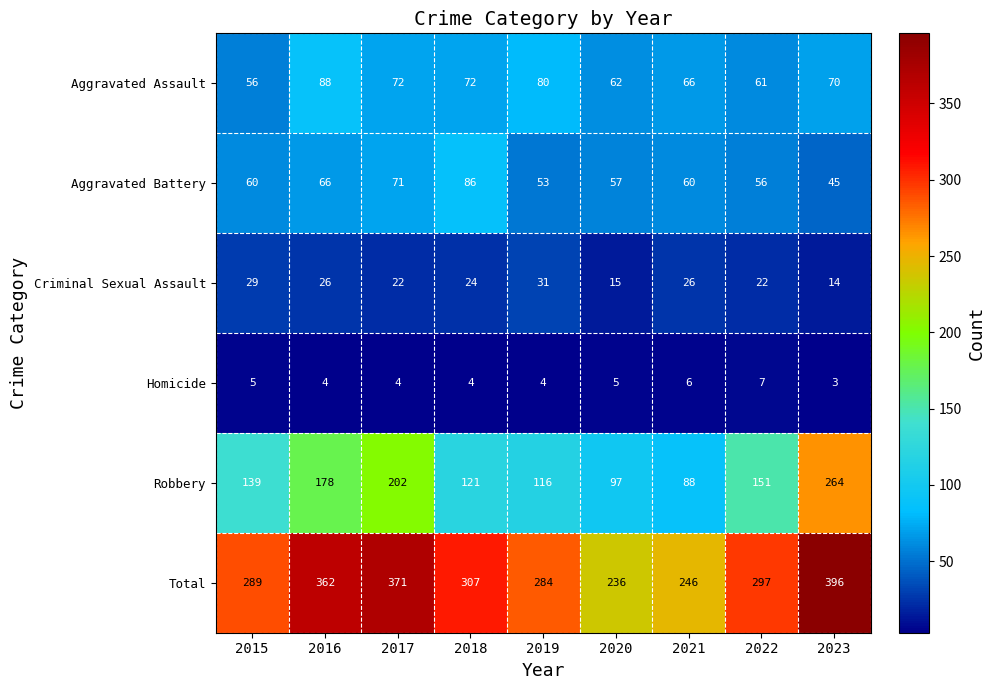

Count the number of categories in the chart.

9